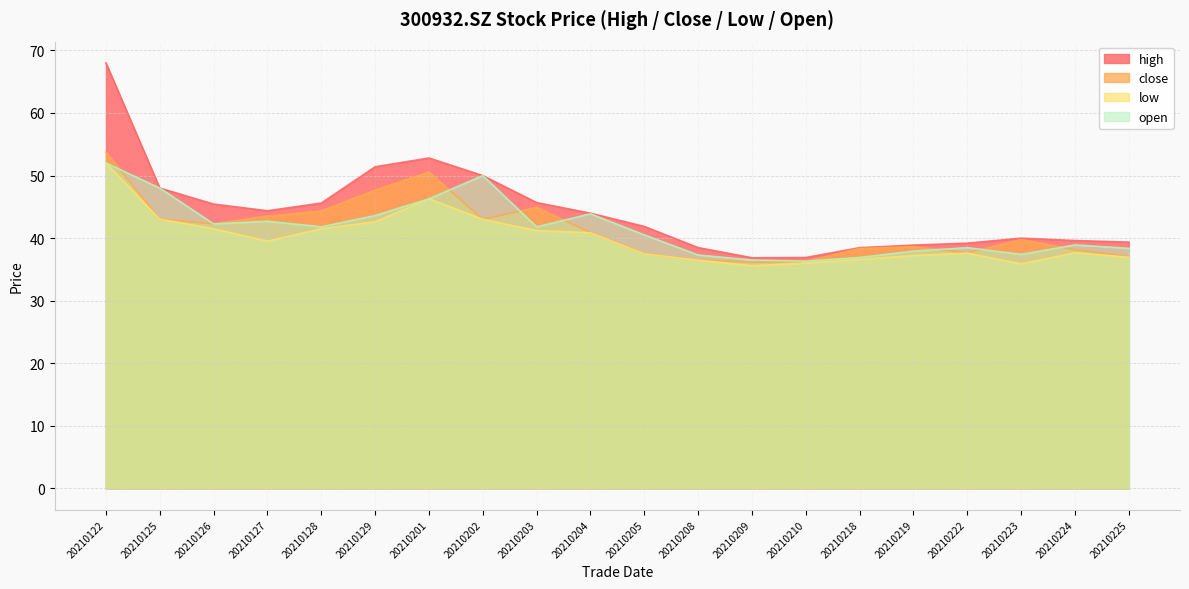

True or false: close and high cross at least once.

False